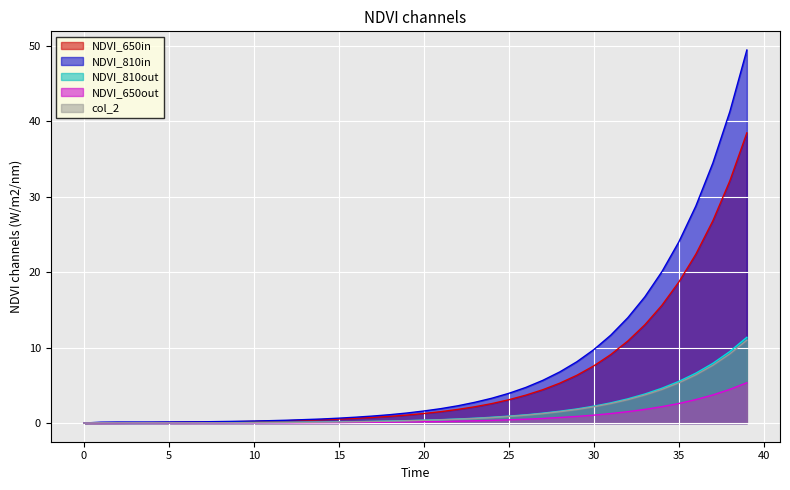

At which label is col_2 closest to 5?

35